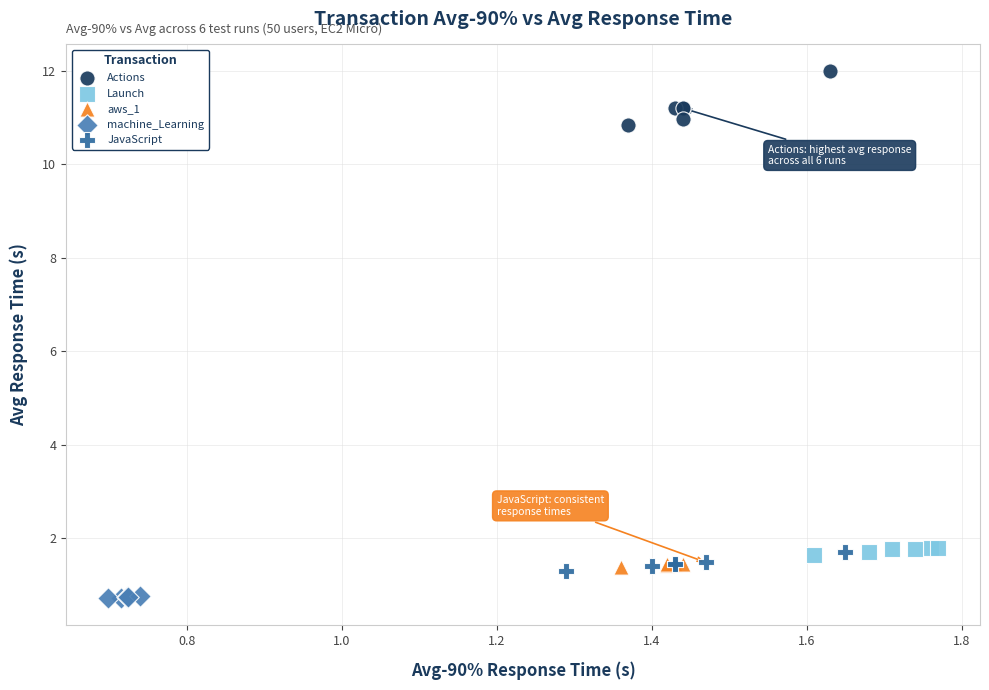

Which series contains the lowest Y value?

machine_Learning